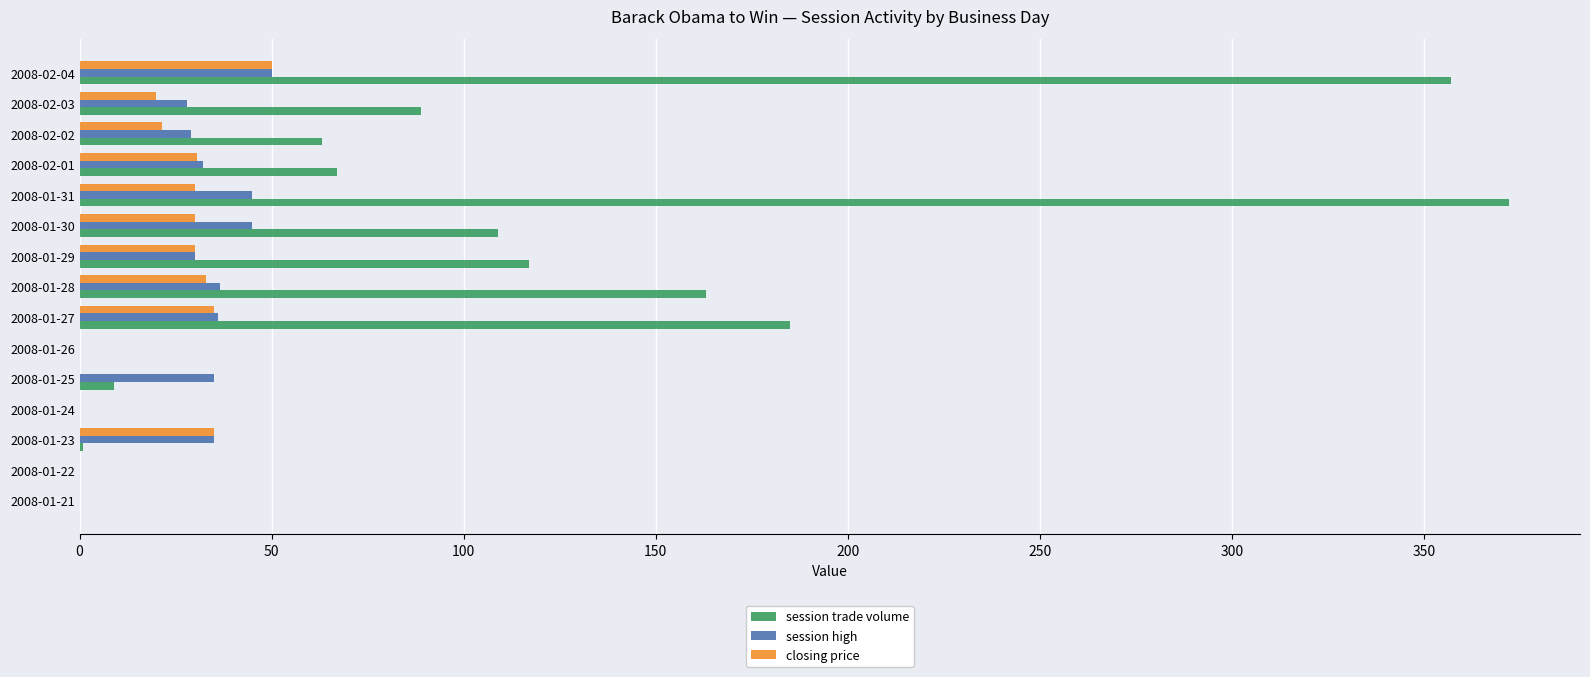

Which series has the largest total across all categories?

session trade volume